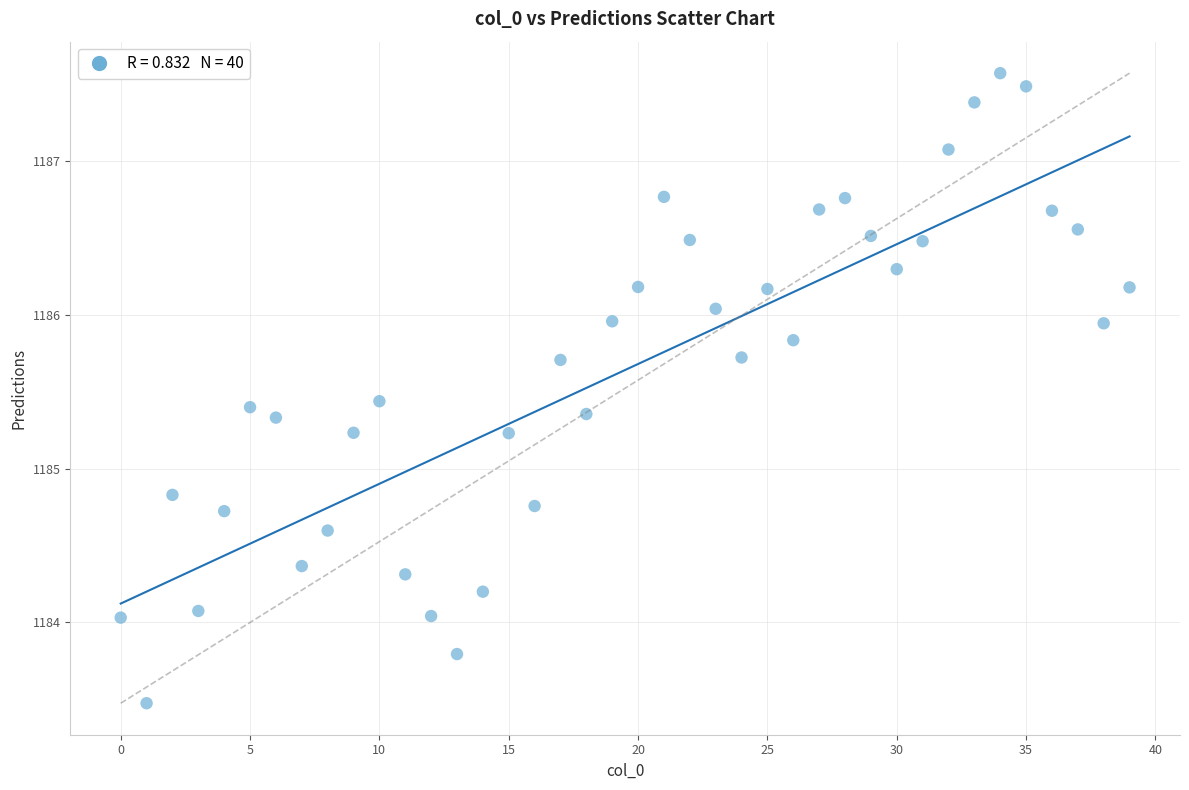

What Y value in the scatter plot is closest to 1185?

1184.8